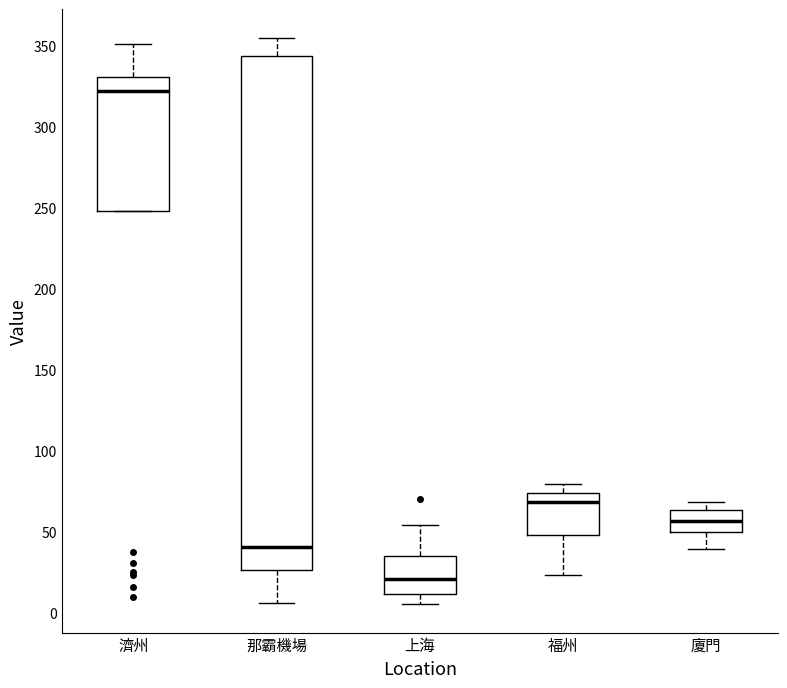

Which box is the tallest, from its lower edge to its upper edge?

那霸機場